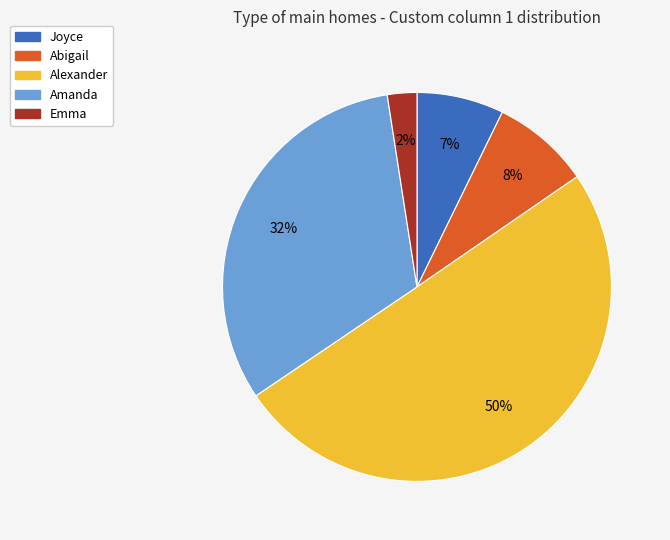

Which category accounts for the majority?

Alexander